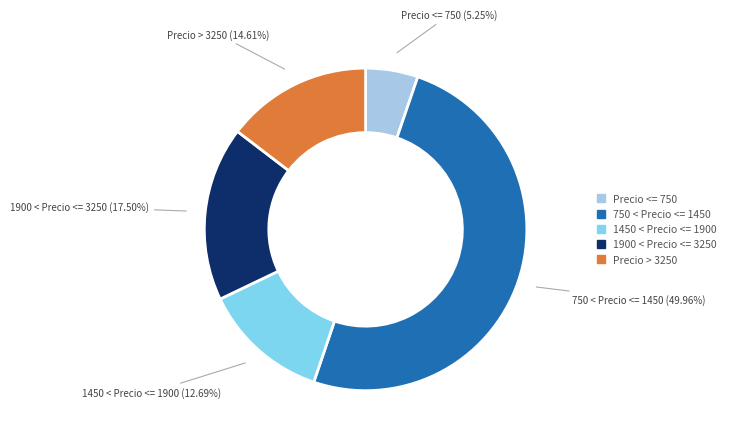

What is the ratio of the value at 1450 < Precio <= 1900 to the value at Precio <= 750?

2.4